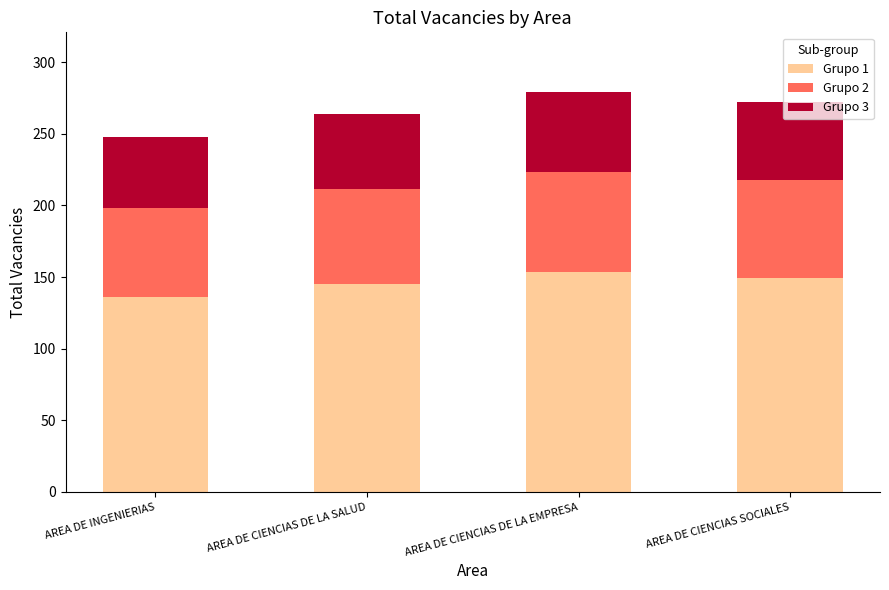

The value of Grupo 1 at AREA DE INGENIERIAS is 136.4. True or false?

True